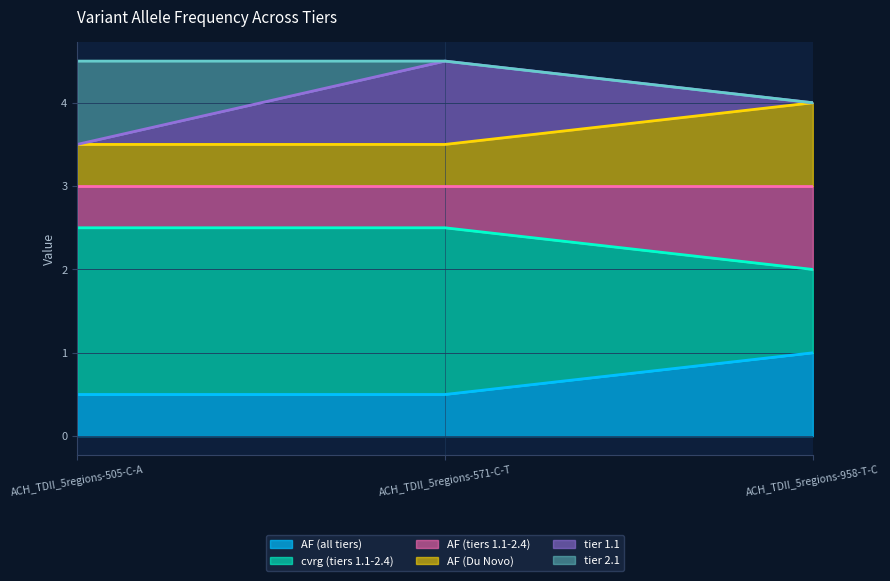

True or false: AF (tiers 1.1-2.4) has a value of 1.3 at ACH_TDII_5regions-505-C-A.

False